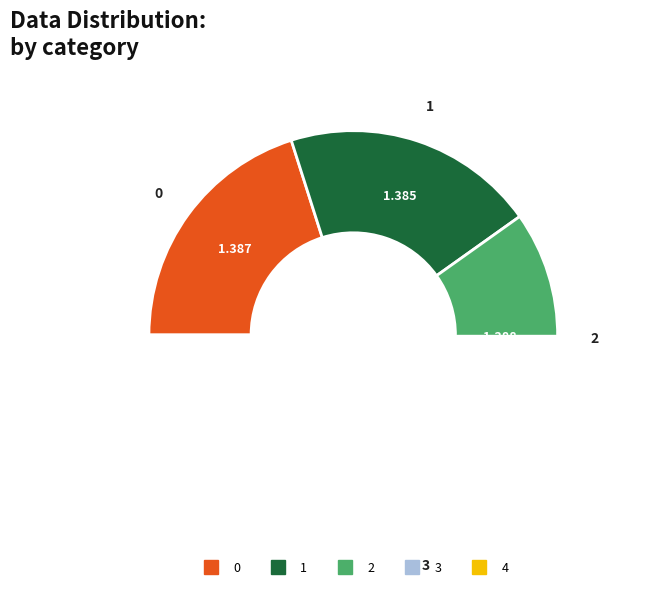

To the nearest percent, what portion does 0 represent?

20%